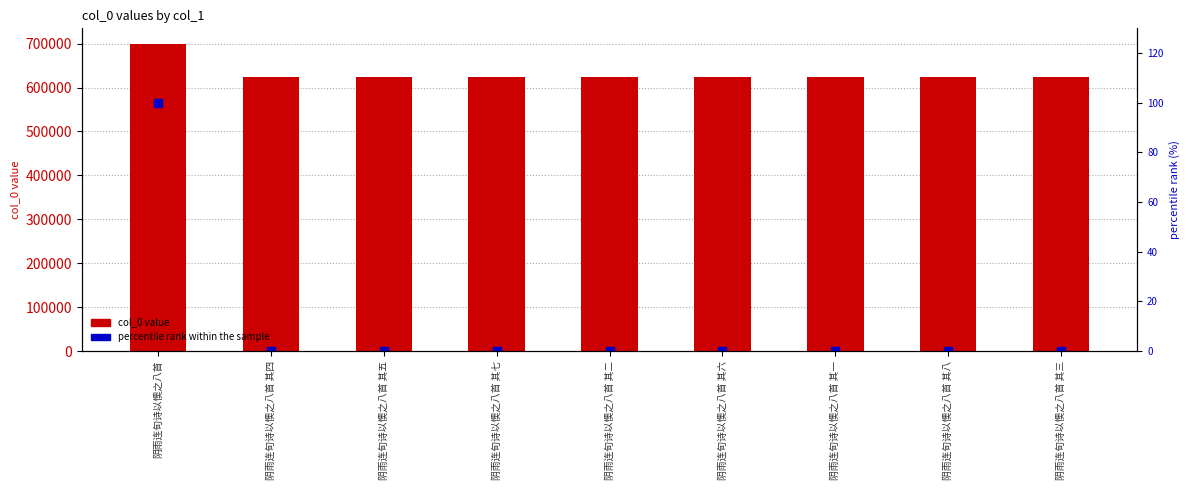

How many groups of bars are there?

9